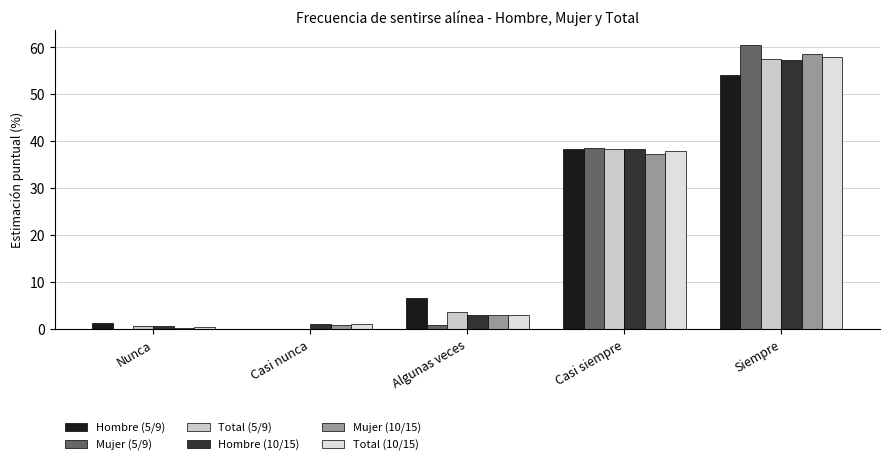

At Siempre, list the series in order from smallest to largest.

Hombre (5/9), Hombre (10/15), Total (5/9), Total (10/15), Mujer (10/15), Mujer (5/9)